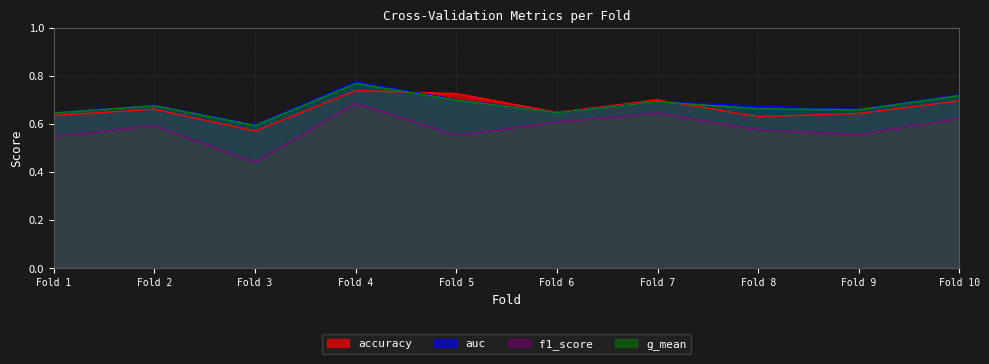

What is the value of the auc point at the 9th from the left?

0.7